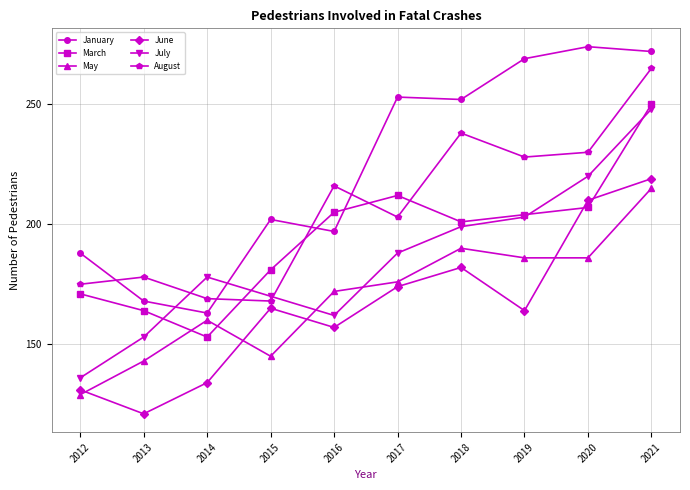

Where is the first local minimum for May?

2015